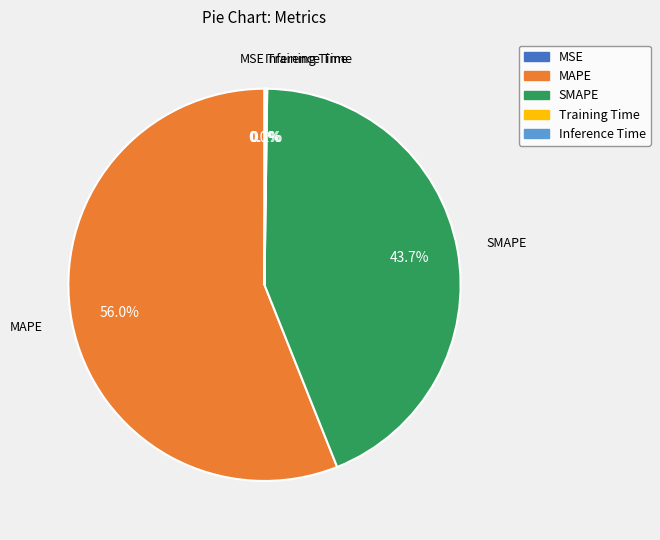

What is the largest slice in the pie chart?

MAPE